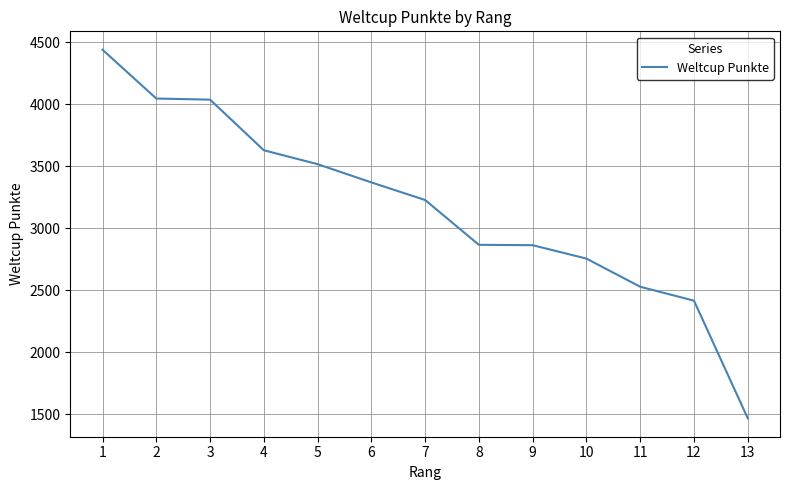

The value at 2 is 4046. True or false?

True